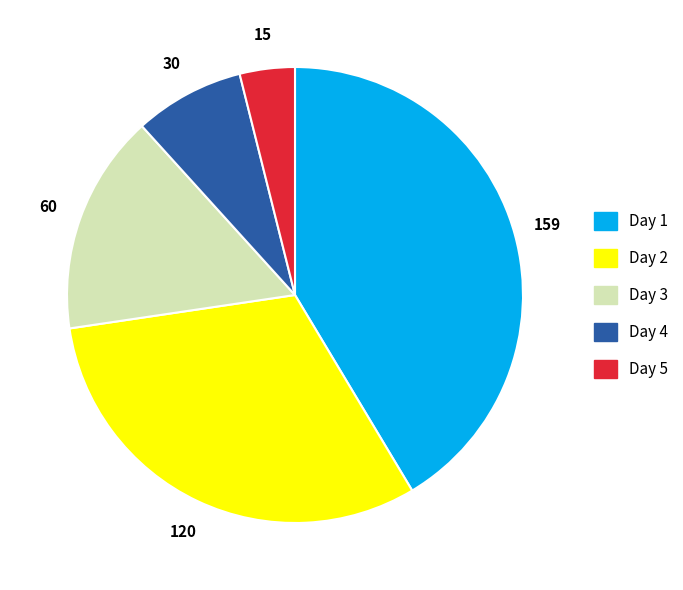

Approximately how many times larger is the value at Day 3 compared to Day 2?

0.5